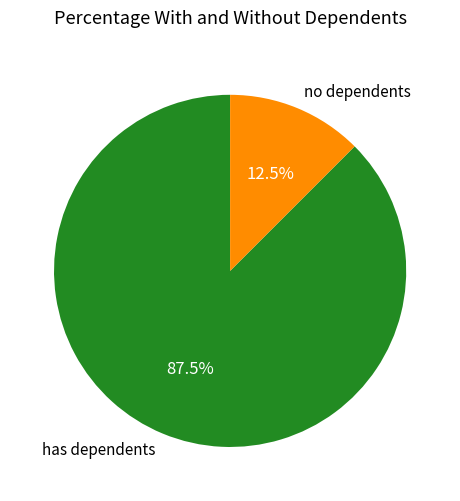

Count the number of slices in the pie.

2